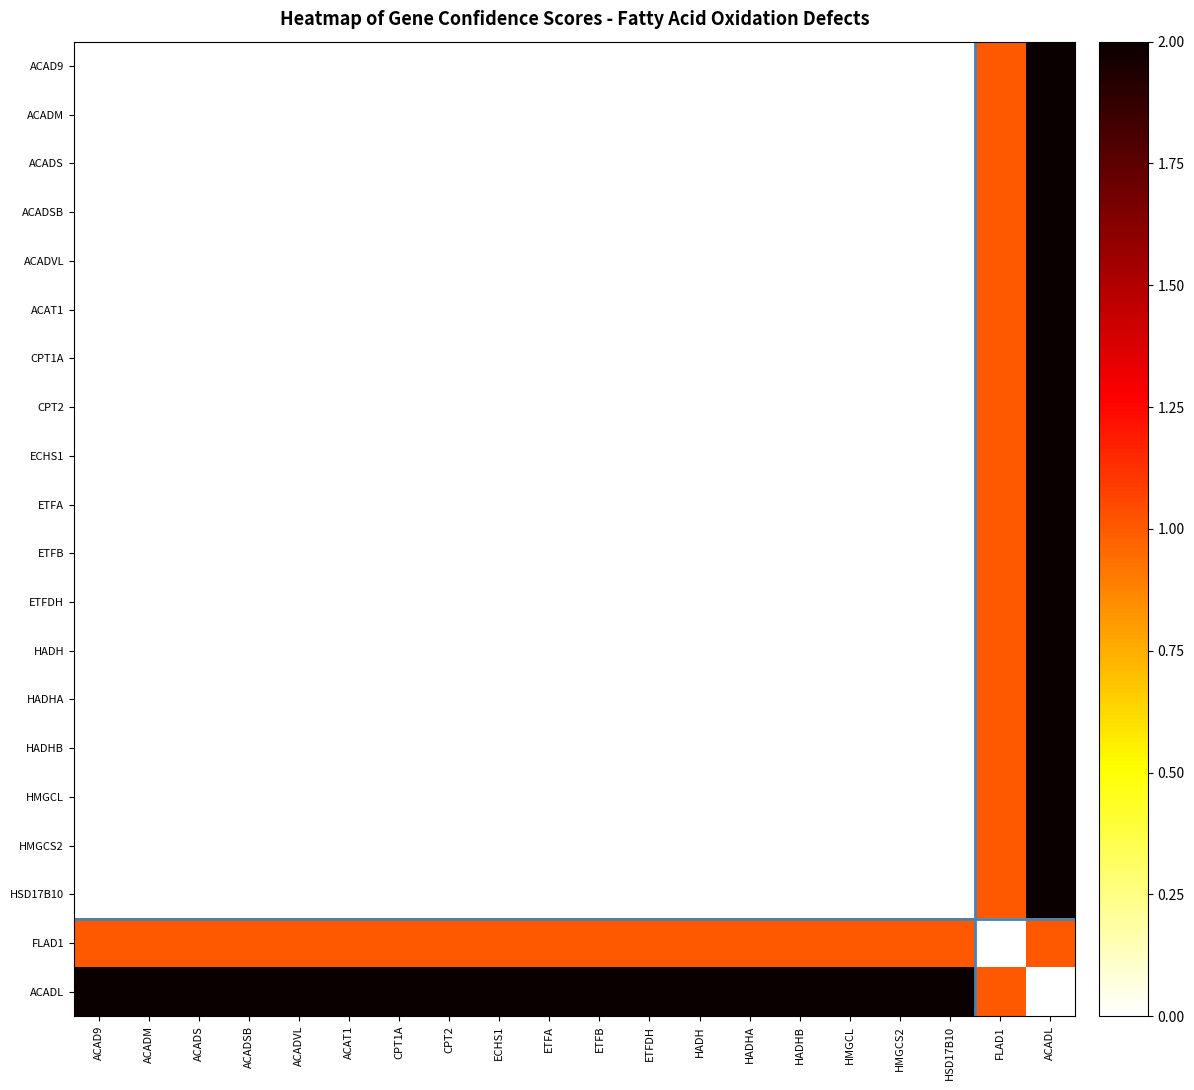

Reading right to left, list all the values displayed in this chart.

ACAD9: ACADL=2	FLAD1=1	HSD17B10=0	HMGCS2=0	HMGCL=0	HADHB=0	HADHA=0	HADH=0	ETFDH=0	ETFB=0	ETFA=0	ECHS1=0	CPT2=0	CPT1A=0	ACAT1=0	ACADVL=0	ACADSB=0	ACADS=0	ACADM=0	ACAD9=0
ACADM: ACADL=2	FLAD1=1	HSD17B10=0	HMGCS2=0	HMGCL=0	HADHB=0	HADHA=0	HADH=0	ETFDH=0	ETFB=0	ETFA=0	ECHS1=0	CPT2=0	CPT1A=0	ACAT1=0	ACADVL=0	ACADSB=0	ACADS=0	ACADM=0	ACAD9=0
ACADS: ACADL=2	FLAD1=1	HSD17B10=0	HMGCS2=0	HMGCL=0	HADHB=0	HADHA=0	HADH=0	ETFDH=0	ETFB=0	ETFA=0	ECHS1=0	CPT2=0	CPT1A=0	ACAT1=0	ACADVL=0	ACADSB=0	ACADS=0	ACADM=0	ACAD9=0
ACADSB: ACADL=2	FLAD1=1	HSD17B10=0	HMGCS2=0	HMGCL=0	HADHB=0	HADHA=0	HADH=0	ETFDH=0	ETFB=0	ETFA=0	ECHS1=0	CPT2=0	CPT1A=0	ACAT1=0	ACADVL=0	ACADSB=0	ACADS=0	ACADM=0	ACAD9=0
ACADVL: ACADL=2	FLAD1=1	HSD17B10=0	HMGCS2=0	HMGCL=0	HADHB=0	HADHA=0	HADH=0	ETFDH=0	ETFB=0	ETFA=0	ECHS1=0	CPT2=0	CPT1A=0	ACAT1=0	ACADVL=0	ACADSB=0	ACADS=0	ACADM=0	ACAD9=0
ACAT1: ACADL=2	FLAD1=1	HSD17B10=0	HMGCS2=0	HMGCL=0	HADHB=0	HADHA=0	HADH=0	ETFDH=0	ETFB=0	ETFA=0	ECHS1=0	CPT2=0	CPT1A=0	ACAT1=0	ACADVL=0	ACADSB=0	ACADS=0	ACADM=0	ACAD9=0
CPT1A: ACADL=2	FLAD1=1	HSD17B10=0	HMGCS2=0	HMGCL=0	HADHB=0	HADHA=0	HADH=0	ETFDH=0	ETFB=0	ETFA=0	ECHS1=0	CPT2=0	CPT1A=0	ACAT1=0	ACADVL=0	ACADSB=0	ACADS=0	ACADM=0	ACAD9=0
CPT2: ACADL=2	FLAD1=1	HSD17B10=0	HMGCS2=0	HMGCL=0	HADHB=0	HADHA=0	HADH=0	ETFDH=0	ETFB=0	ETFA=0	ECHS1=0	CPT2=0	CPT1A=0	ACAT1=0	ACADVL=0	ACADSB=0	ACADS=0	ACADM=0	ACAD9=0
ECHS1: ACADL=2	FLAD1=1	HSD17B10=0	HMGCS2=0	HMGCL=0	HADHB=0	HADHA=0	HADH=0	ETFDH=0	ETFB=0	ETFA=0	ECHS1=0	CPT2=0	CPT1A=0	ACAT1=0	ACADVL=0	ACADSB=0	ACADS=0	ACADM=0	ACAD9=0
ETFA: ACADL=2	FLAD1=1	HSD17B10=0	HMGCS2=0	HMGCL=0	HADHB=0	HADHA=0	HADH=0	ETFDH=0	ETFB=0	ETFA=0	ECHS1=0	CPT2=0	CPT1A=0	ACAT1=0	ACADVL=0	ACADSB=0	ACADS=0	ACADM=0	ACAD9=0
ETFB: ACADL=2	FLAD1=1	HSD17B10=0	HMGCS2=0	HMGCL=0	HADHB=0	HADHA=0	HADH=0	ETFDH=0	ETFB=0	ETFA=0	ECHS1=0	CPT2=0	CPT1A=0	ACAT1=0	ACADVL=0	ACADSB=0	ACADS=0	ACADM=0	ACAD9=0
ETFDH: ACADL=2	FLAD1=1	HSD17B10=0	HMGCS2=0	HMGCL=0	HADHB=0	HADHA=0	HADH=0	ETFDH=0	ETFB=0	ETFA=0	ECHS1=0	CPT2=0	CPT1A=0	ACAT1=0	ACADVL=0	ACADSB=0	ACADS=0	ACADM=0	ACAD9=0
HADH: ACADL=2	FLAD1=1	HSD17B10=0	HMGCS2=0	HMGCL=0	HADHB=0	HADHA=0	HADH=0	ETFDH=0	ETFB=0	ETFA=0	ECHS1=0	CPT2=0	CPT1A=0	ACAT1=0	ACADVL=0	ACADSB=0	ACADS=0	ACADM=0	ACAD9=0
HADHA: ACADL=2	FLAD1=1	HSD17B10=0	HMGCS2=0	HMGCL=0	HADHB=0	HADHA=0	HADH=0	ETFDH=0	ETFB=0	ETFA=0	ECHS1=0	CPT2=0	CPT1A=0	ACAT1=0	ACADVL=0	ACADSB=0	ACADS=0	ACADM=0	ACAD9=0
HADHB: ACADL=2	FLAD1=1	HSD17B10=0	HMGCS2=0	HMGCL=0	HADHB=0	HADHA=0	HADH=0	ETFDH=0	ETFB=0	ETFA=0	ECHS1=0	CPT2=0	CPT1A=0	ACAT1=0	ACADVL=0	ACADSB=0	ACADS=0	ACADM=0	ACAD9=0
HMGCL: ACADL=2	FLAD1=1	HSD17B10=0	HMGCS2=0	HMGCL=0	HADHB=0	HADHA=0	HADH=0	ETFDH=0	ETFB=0	ETFA=0	ECHS1=0	CPT2=0	CPT1A=0	ACAT1=0	ACADVL=0	ACADSB=0	ACADS=0	ACADM=0	ACAD9=0
HMGCS2: ACADL=2	FLAD1=1	HSD17B10=0	HMGCS2=0	HMGCL=0	HADHB=0	HADHA=0	HADH=0	ETFDH=0	ETFB=0	ETFA=0	ECHS1=0	CPT2=0	CPT1A=0	ACAT1=0	ACADVL=0	ACADSB=0	ACADS=0	ACADM=0	ACAD9=0
HSD17B10: ACADL=2	FLAD1=1	HSD17B10=0	HMGCS2=0	HMGCL=0	HADHB=0	HADHA=0	HADH=0	ETFDH=0	ETFB=0	ETFA=0	ECHS1=0	CPT2=0	CPT1A=0	ACAT1=0	ACADVL=0	ACADSB=0	ACADS=0	ACADM=0	ACAD9=0
FLAD1: ACADL=1	FLAD1=0	HSD17B10=1	HMGCS2=1	HMGCL=1	HADHB=1	HADHA=1	HADH=1	ETFDH=1	ETFB=1	ETFA=1	ECHS1=1	CPT2=1	CPT1A=1	ACAT1=1	ACADVL=1	ACADSB=1	ACADS=1	ACADM=1	ACAD9=1
ACADL: ACADL=0	FLAD1=1	HSD17B10=2	HMGCS2=2	HMGCL=2	HADHB=2	HADHA=2	HADH=2	ETFDH=2	ETFB=2	ETFA=2	ECHS1=2	CPT2=2	CPT1A=2	ACAT1=2	ACADVL=2	ACADSB=2	ACADS=2	ACADM=2	ACAD9=2